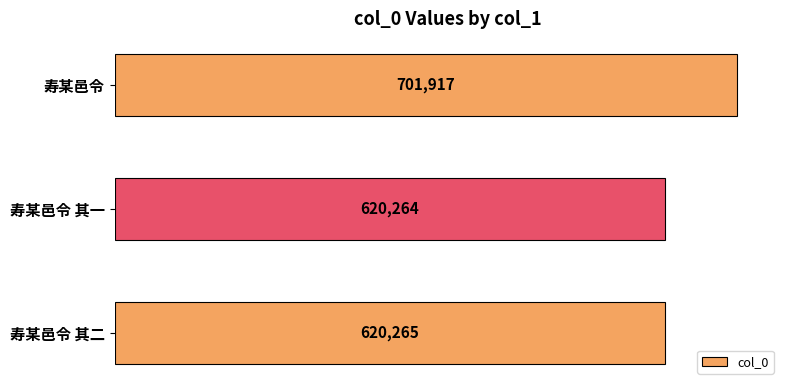

How many values are below 620265?

1